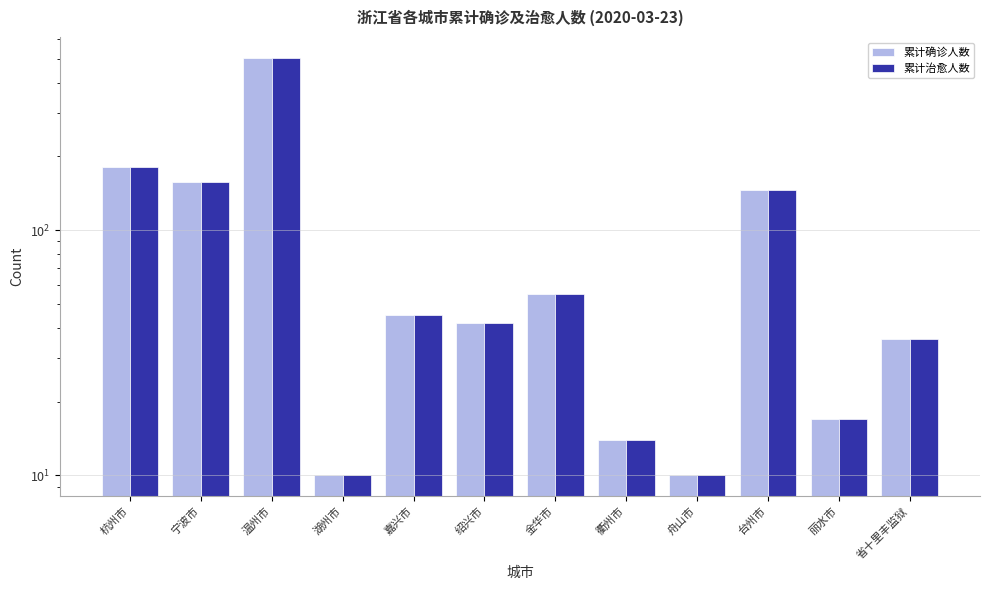

How many data points in 累计确诊人数 are above 45?

5